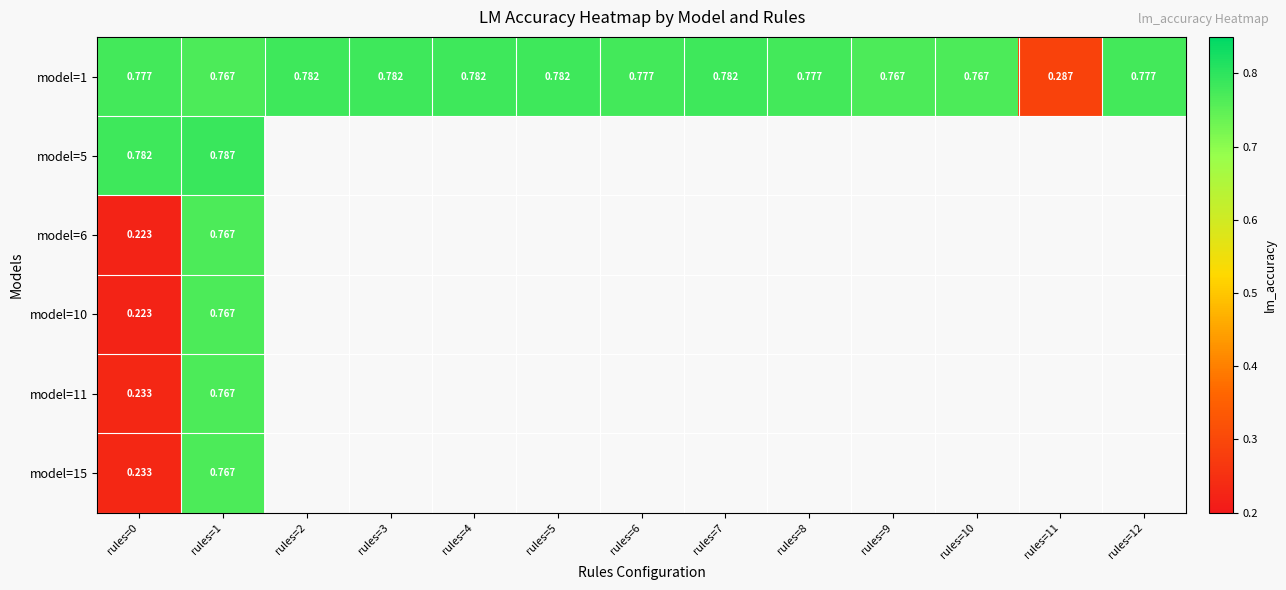

List the series in order of their peak value, lowest first.

model=6, model=10, model=11, model=15, model=1, model=5